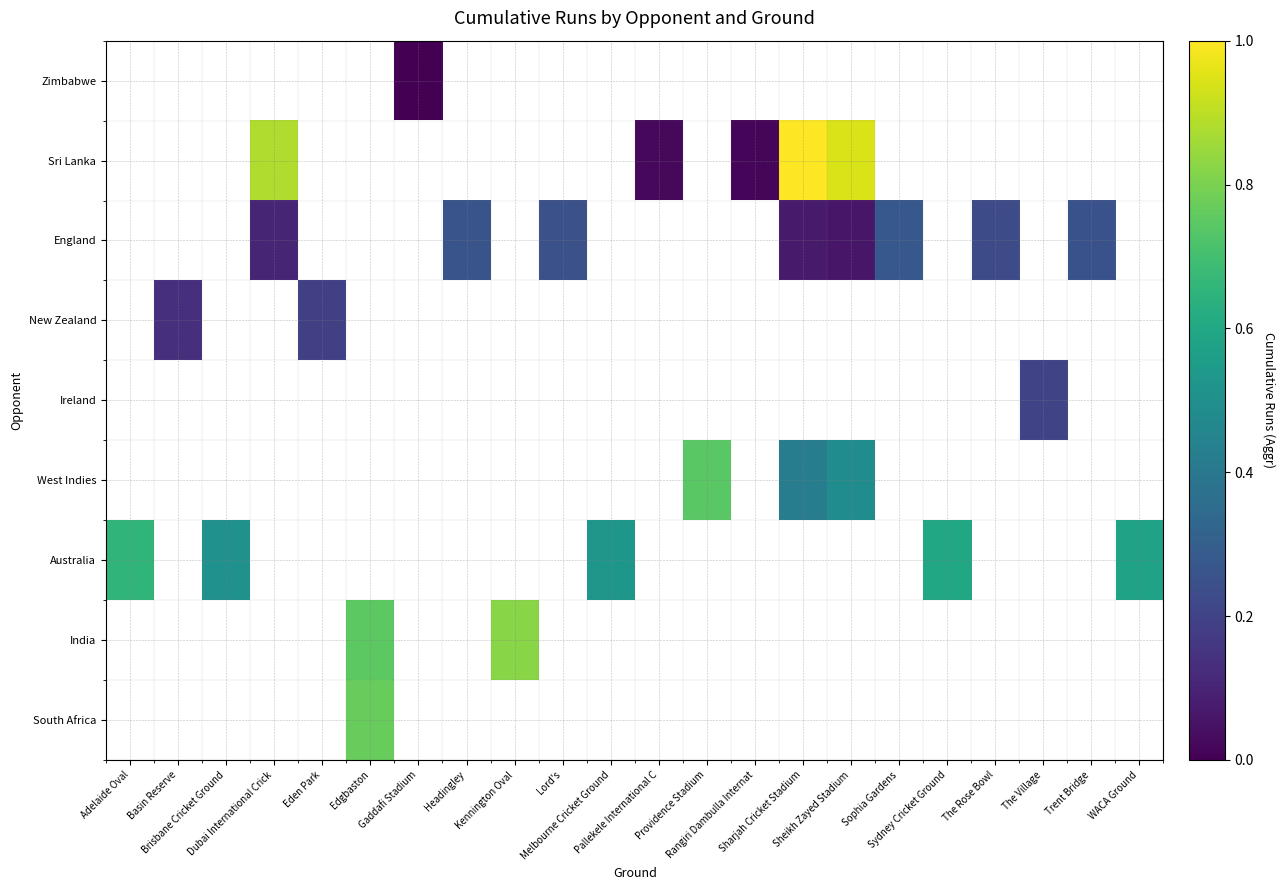

What is the minimum value shown in the chart?

54.0